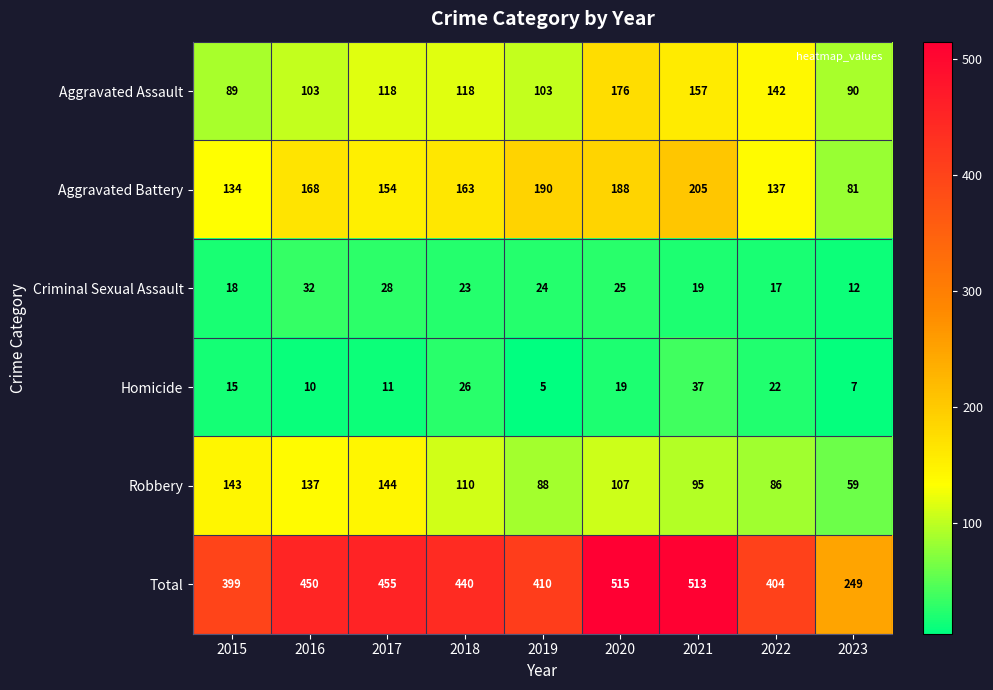

What is the difference between the second highest and second lowest values in the Aggravated Battery series?

56